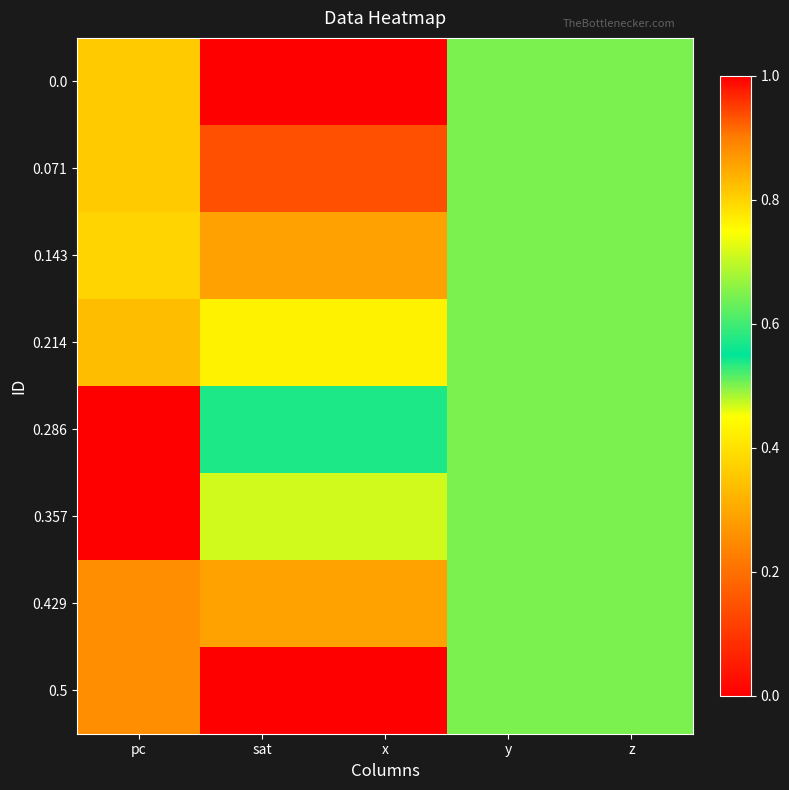

What is the spread (max minus min) of values at x?

1.0